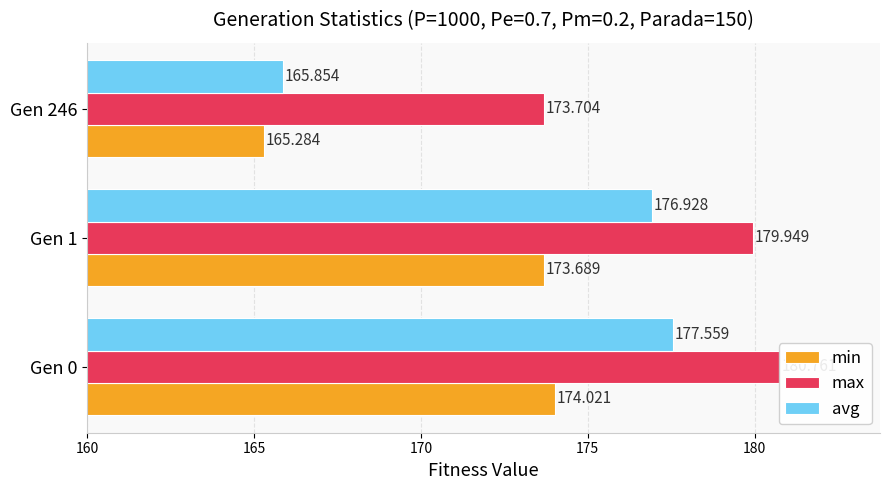

What is the value of the min bar at the 1st from the left?

174.0